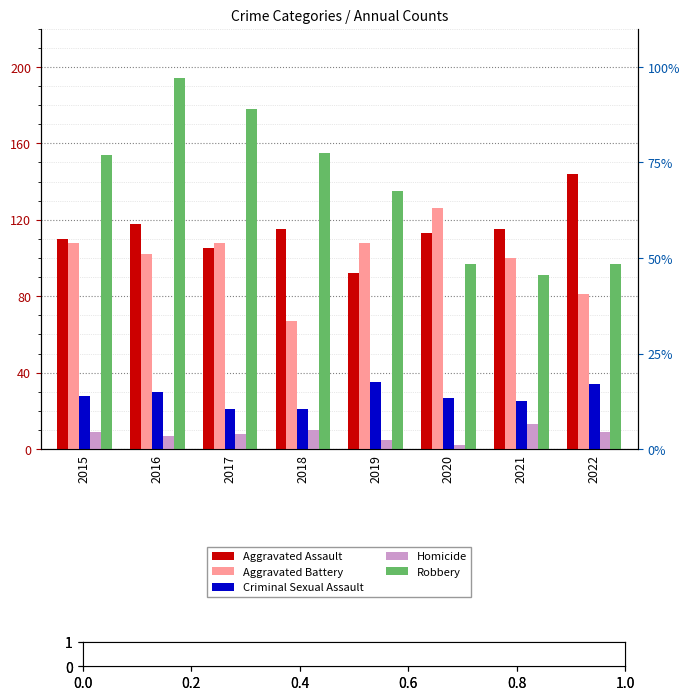

What is the maximum value for Criminal Sexual Assault?

35